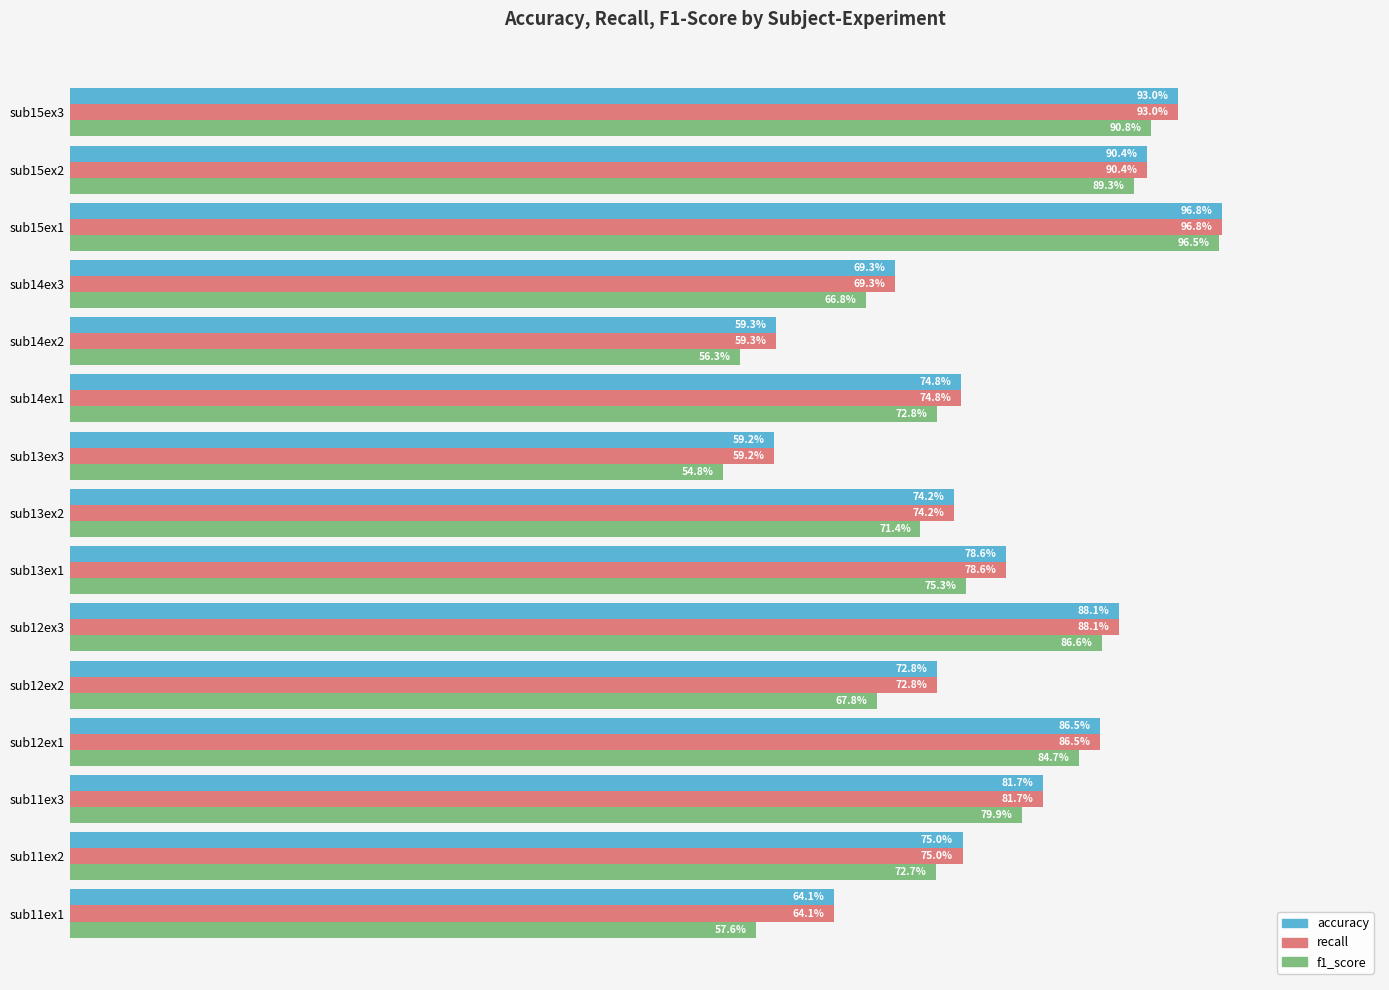

Which series changed the most between sub12ex1 and sub14ex3?

f1_score